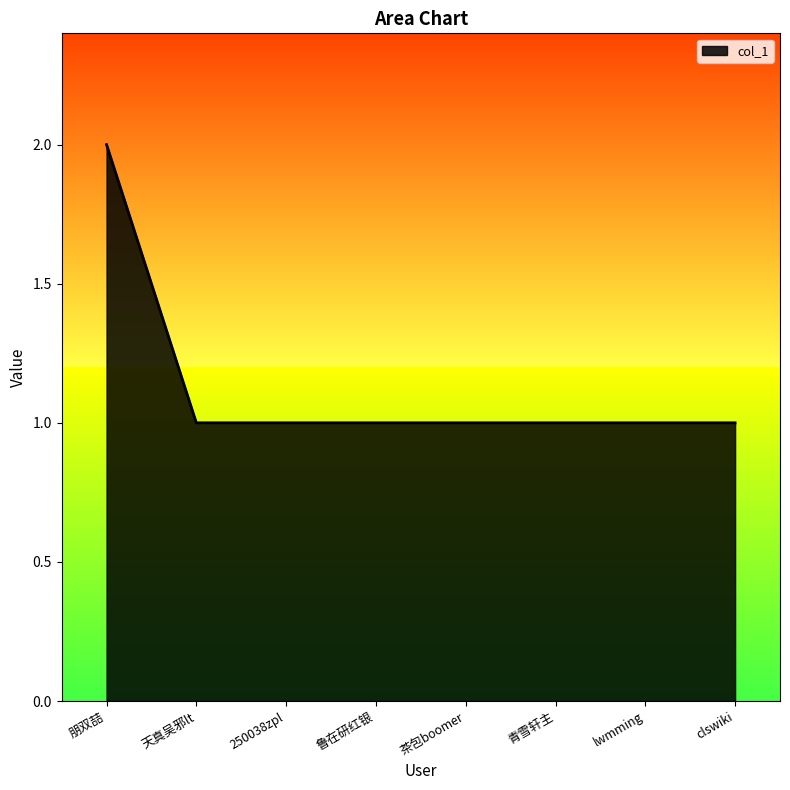

Count the values in the range 1 to 2.

8